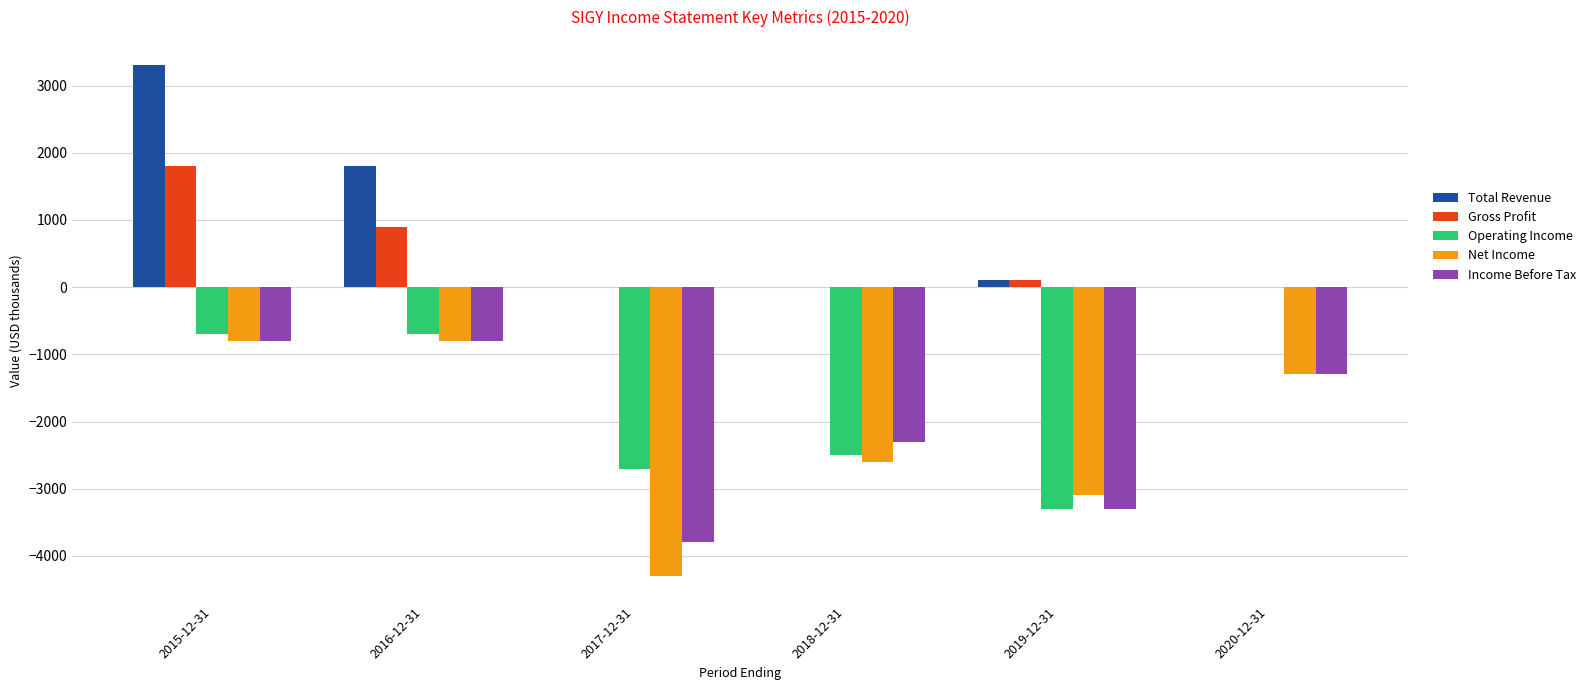

Which series changed the most between 2015-12-31 and 2018-12-31?

Total Revenue